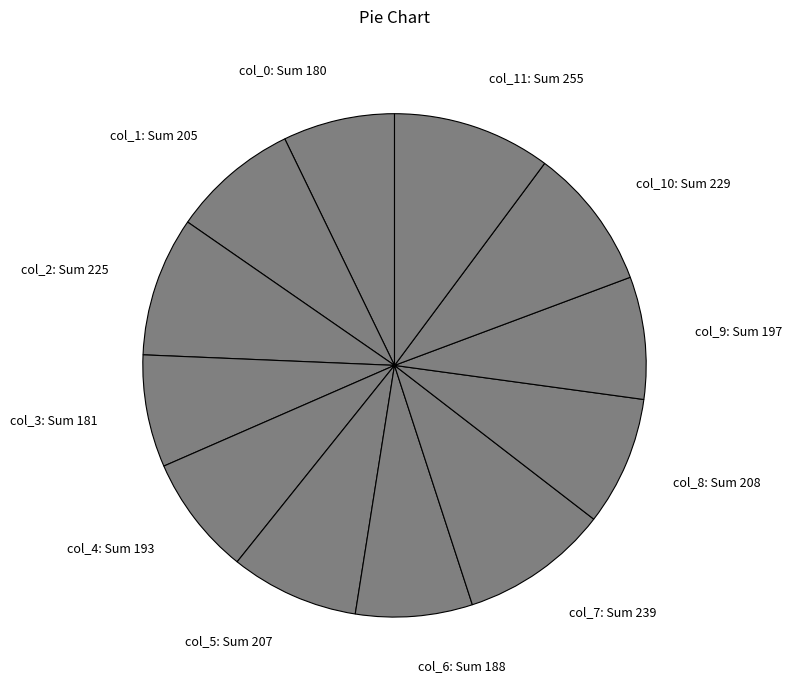

Is there any slice that represents more than half of the pie?

No